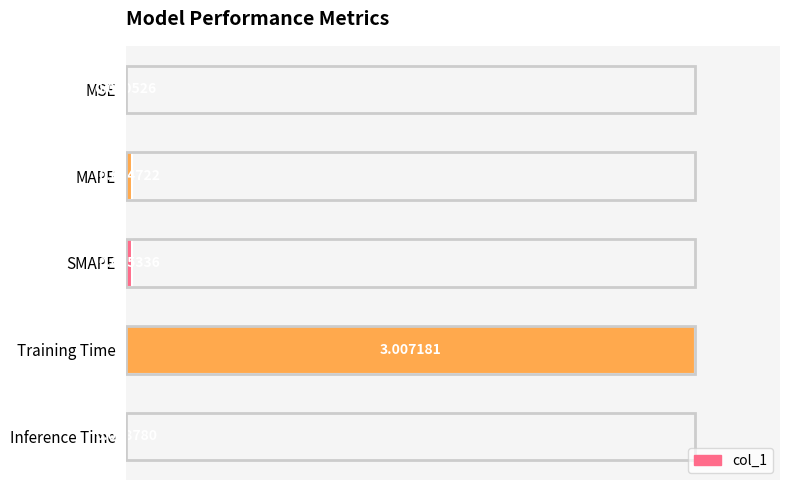

Does the chart contain stacked bars?

No